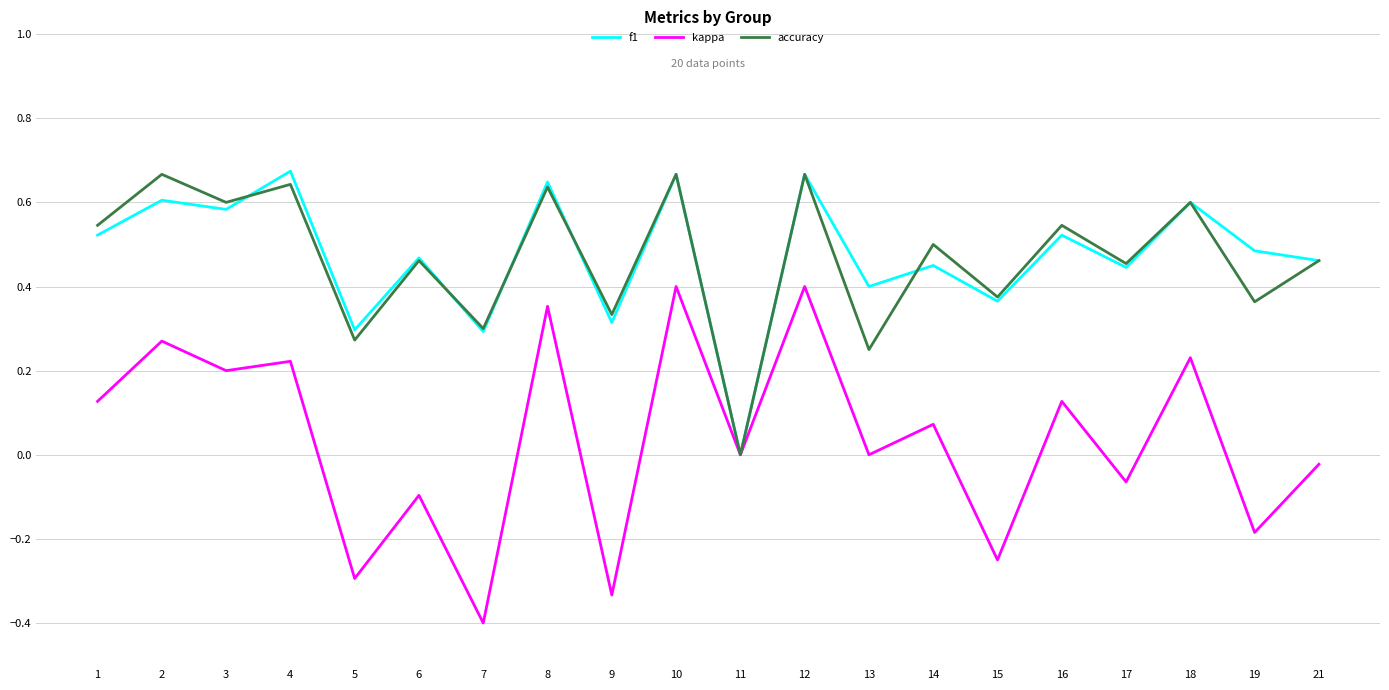

What are all the series names shown in the legend?

f1, kappa, accuracy